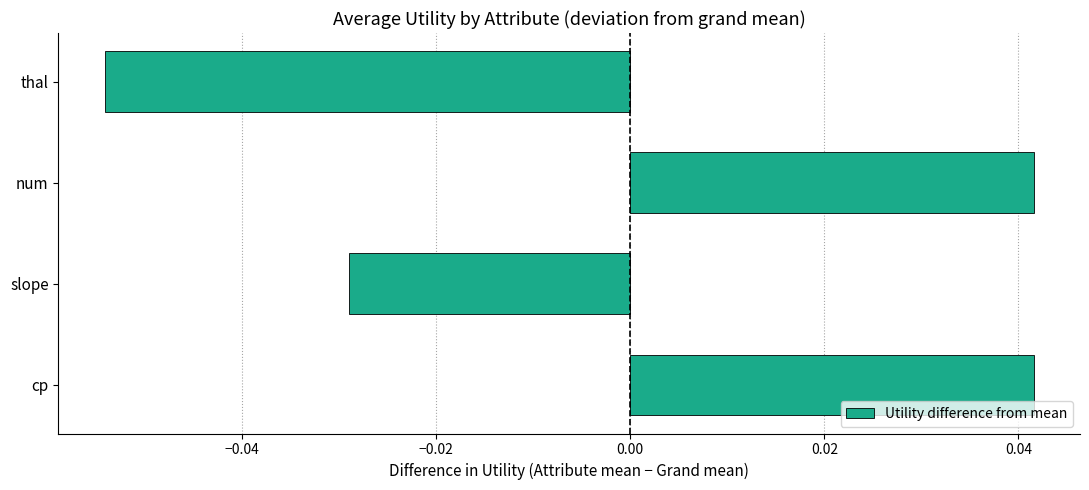

Is it true that the value at cp is 0.1?

False